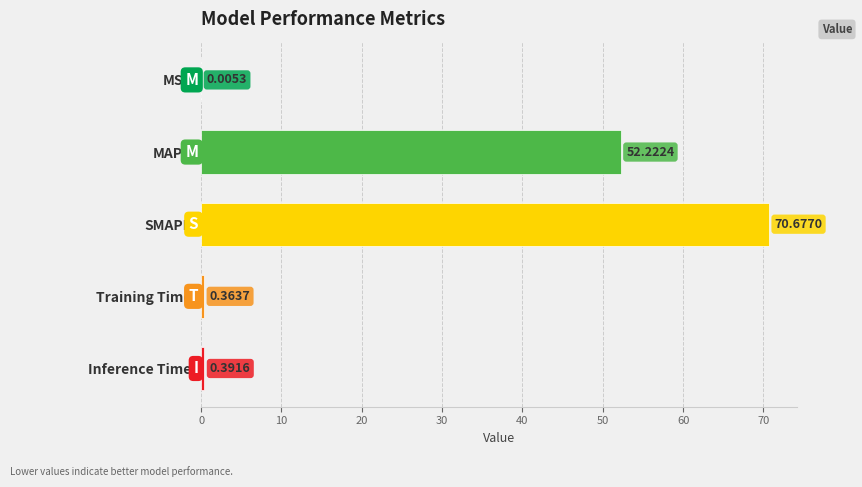

Which has a higher value, SMAPE or MAPE?

SMAPE